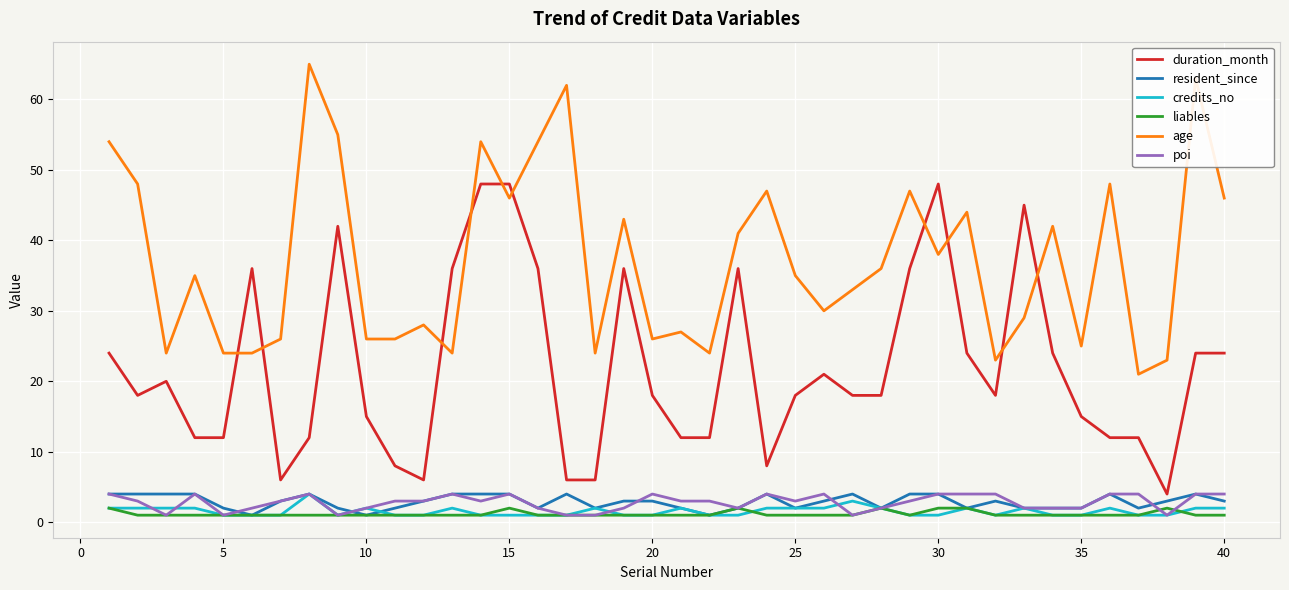

True or false: duration_month and resident_since intersect in this chart.

False